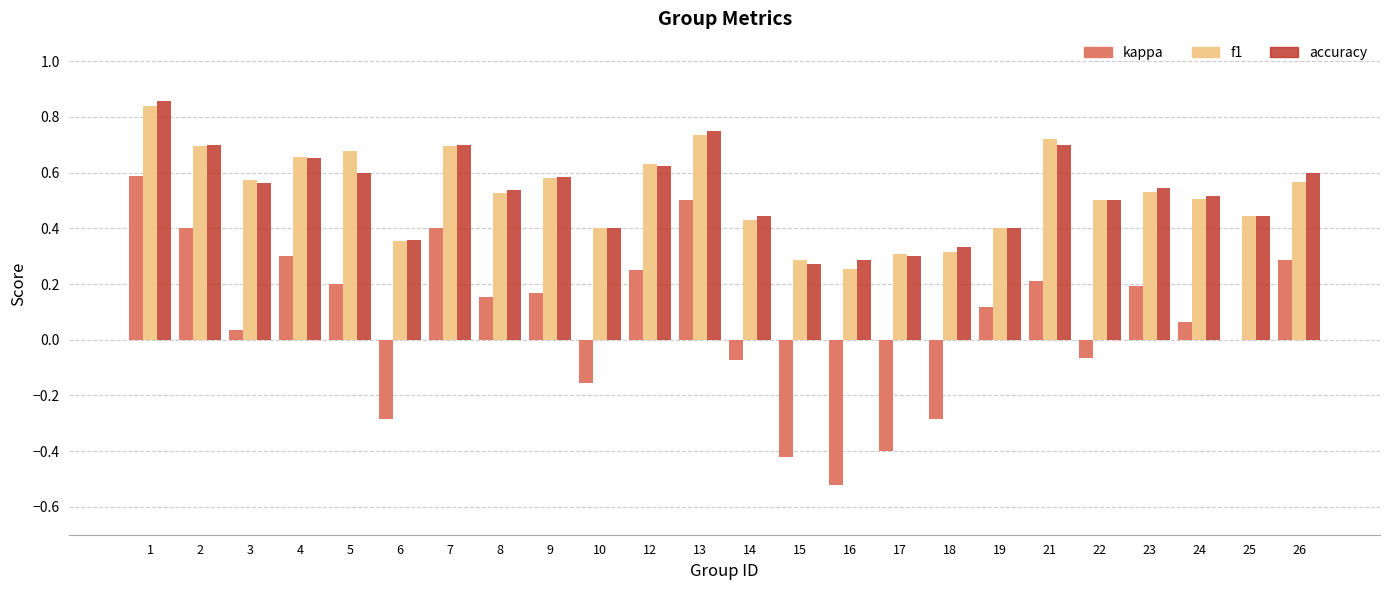

Which series changed the most between 8 and 19?

accuracy